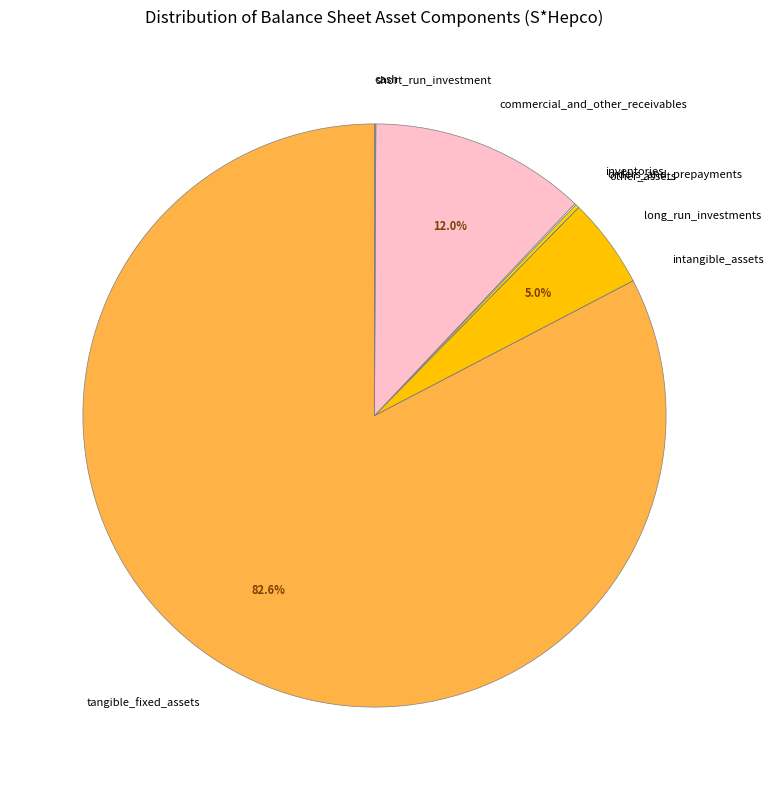

To the nearest percent, what is the average slice percentage?

11%